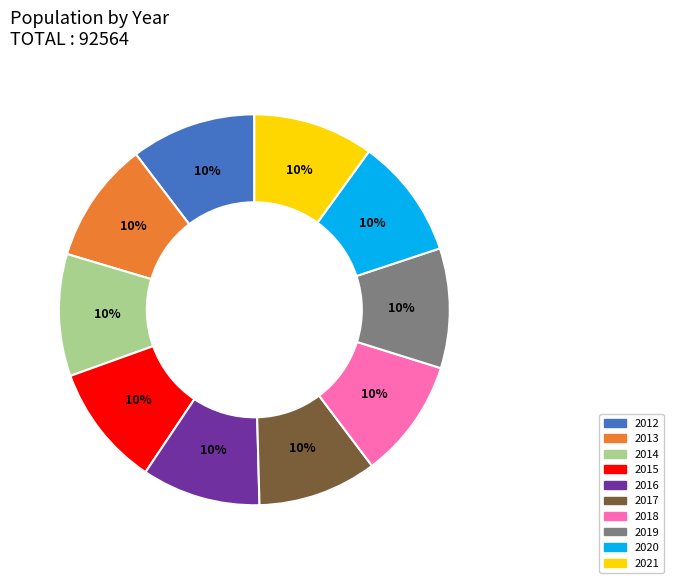

To the nearest percent, what portion does 2016 represent?

10%